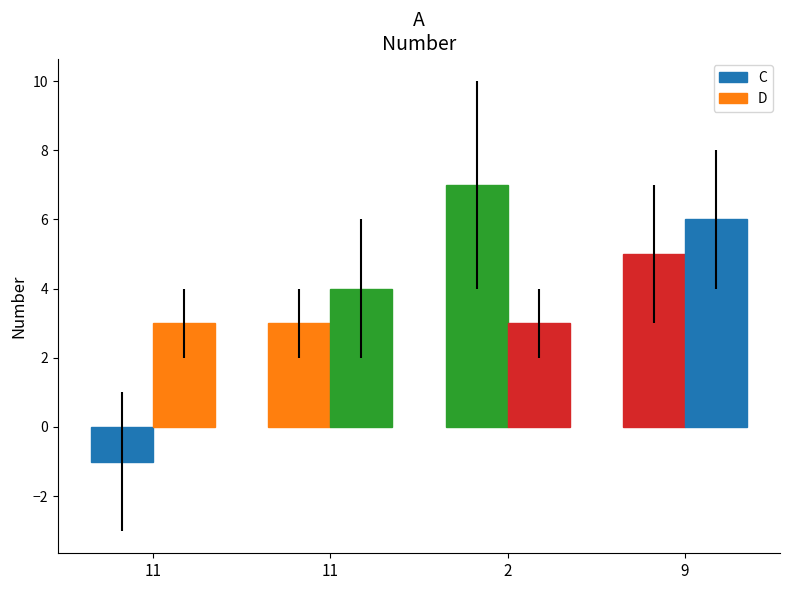

Reading right to left, what are all the values shown in this chart?

C: 5	7	3	-1
D: 6	3	4	3